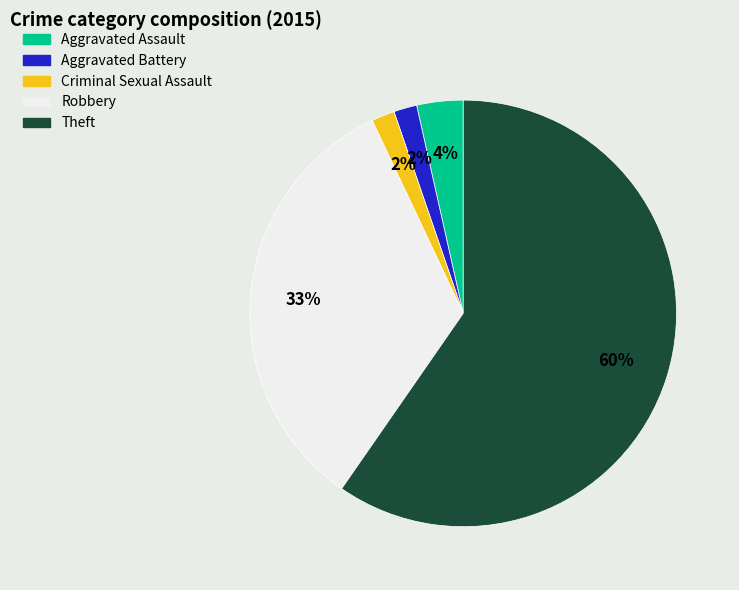

Count the number of slices in the pie.

5